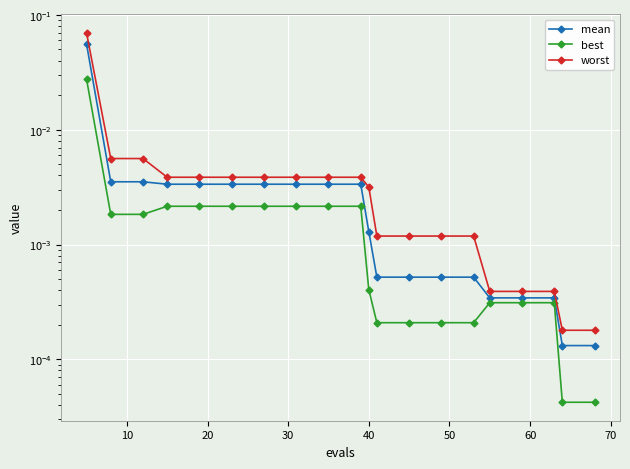

The value of worst at 14 is 0.0. True or false?

False